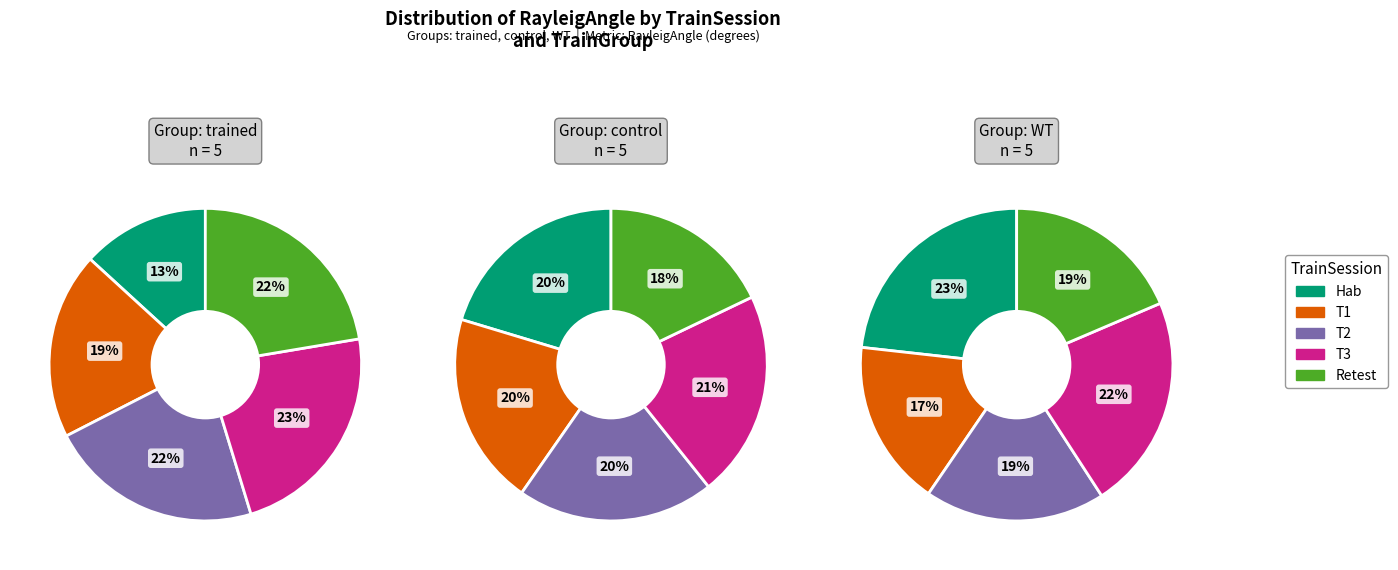

To the nearest percent, what percentage of the pie is Retest?

22%